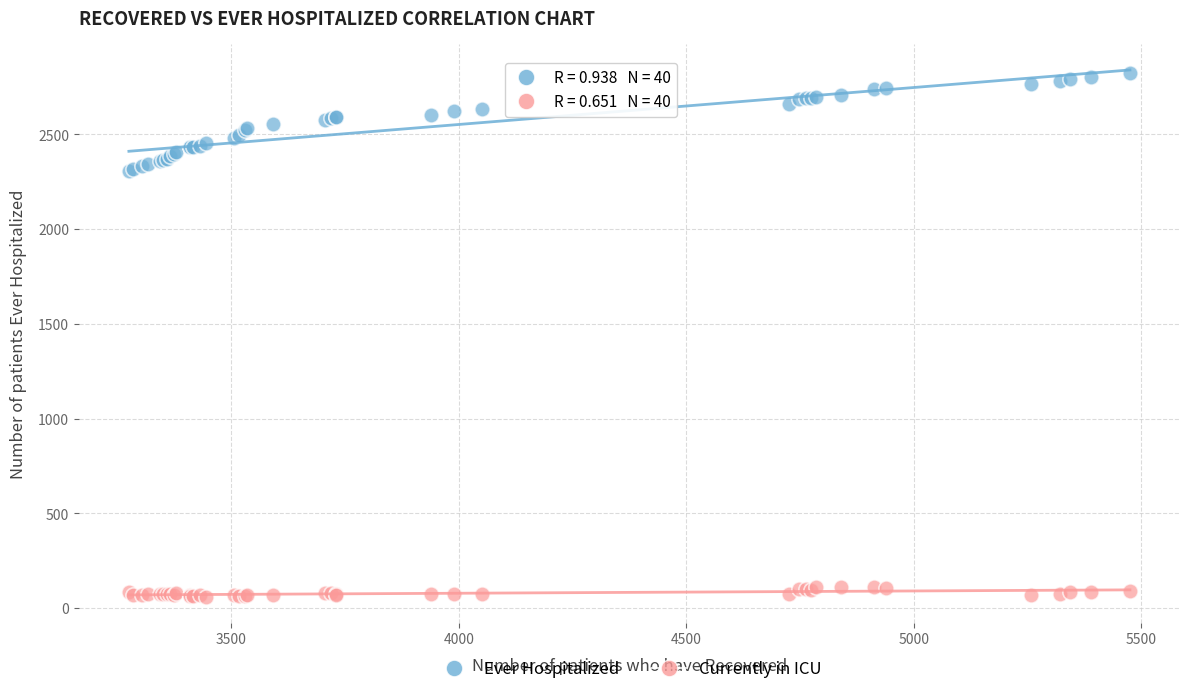

Which series contains the highest Y value?

Ever Hospitalized